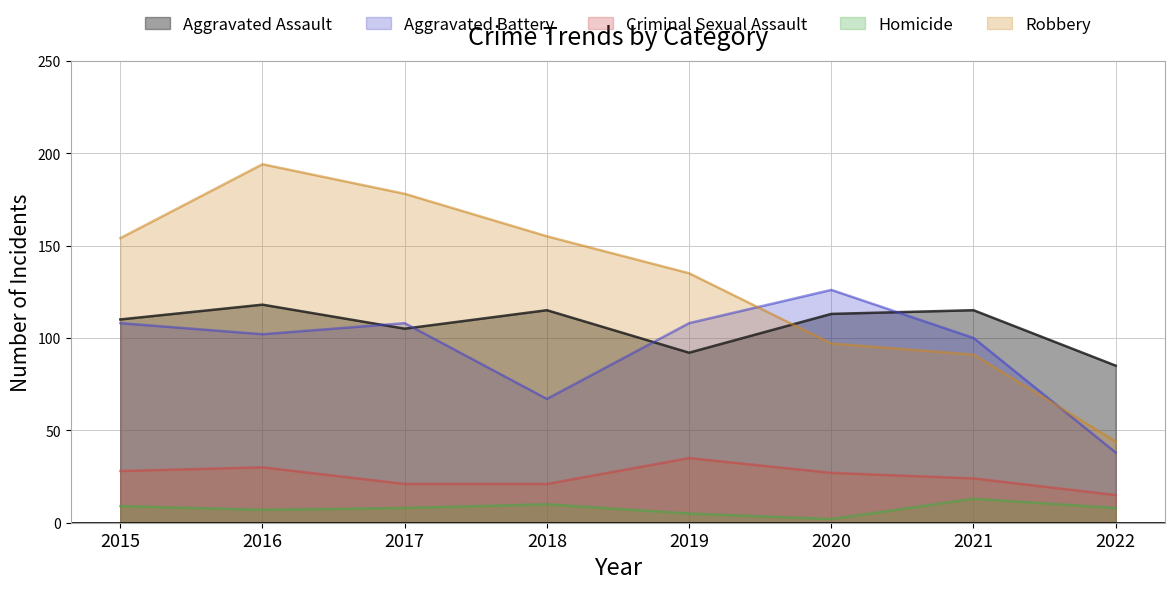

Reading right to left, list all the values displayed in this chart.

Aggravated Assault: 2022=85	2021=115	2020=113	2019=92	2018=115	2017=105	2016=118	2015=110
Aggravated Battery: 2022=38	2021=100	2020=126	2019=108	2018=67	2017=108	2016=102	2015=108
Criminal Sexual Assault: 2022=15	2021=24	2020=27	2019=35	2018=21	2017=21	2016=30	2015=28
Homicide: 2022=8	2021=13	2020=2	2019=5	2018=10	2017=8	2016=7	2015=9
Robbery: 2022=44	2021=91	2020=97	2019=135	2018=155	2017=178	2016=194	2015=154